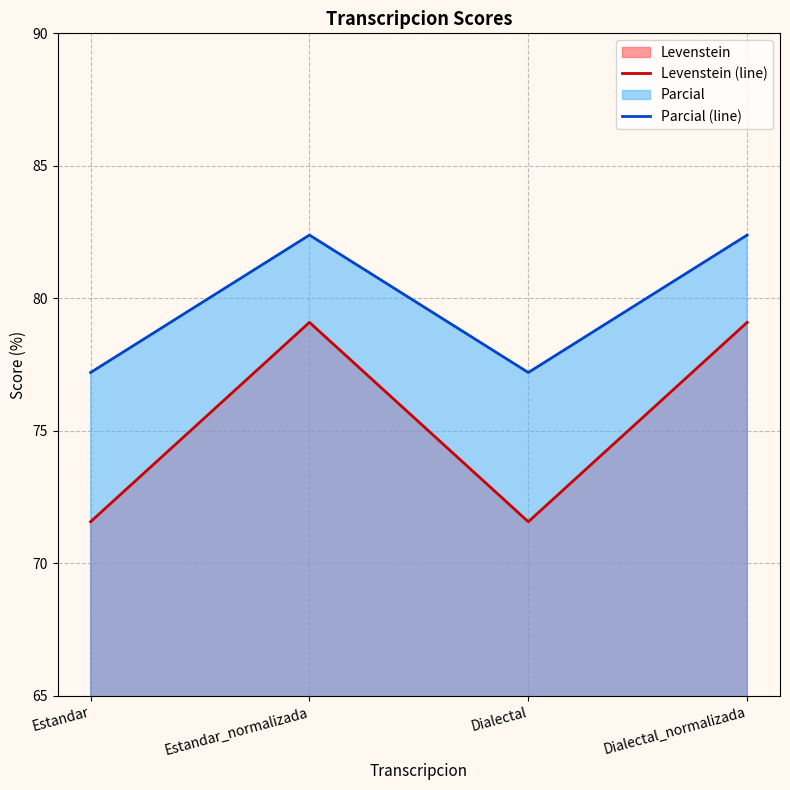

What is the label of the 4th point from the right?

Estandar